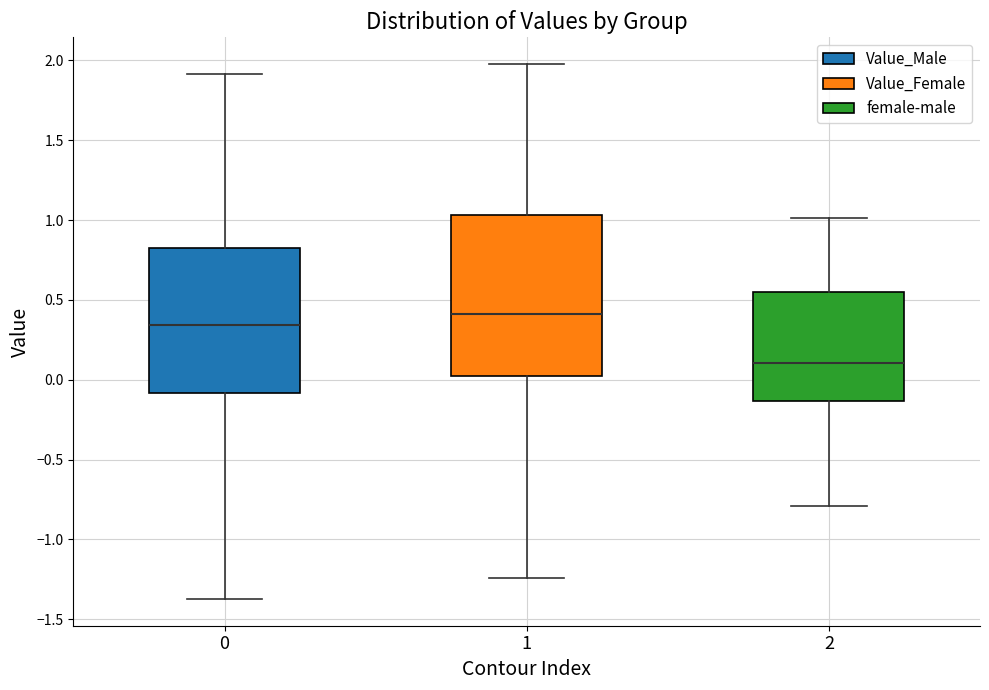

Reading left to right, transcribe this box plot: for each box, give where its median line is, the range the box spans, and where its two whiskers end, as read against the y-axis. The values are not printed on the chart, so give them approximately, as read against the axis.

0: median 0.35, box -0.10 to 0.85, whiskers -1.35 to 1.90
1: median 0.40, box 0.00 to 1.05, whiskers -1.25 to 2.00
2: median 0.10, box -0.15 to 0.55, whiskers -0.80 to 1.00